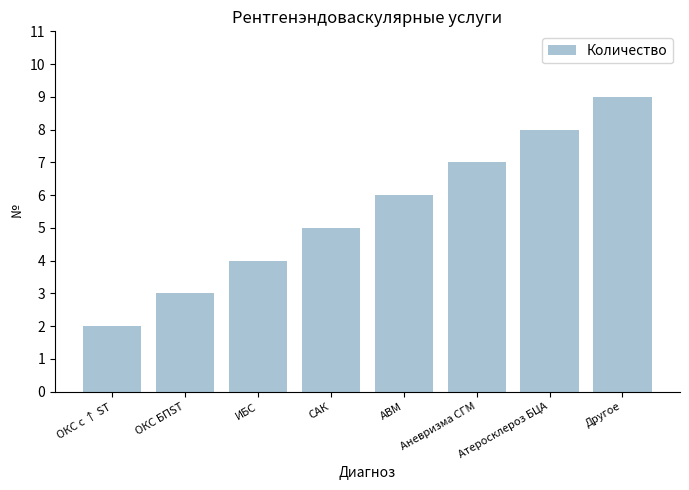

Approximately how many times larger is the value at ИБС compared to САК?

0.8